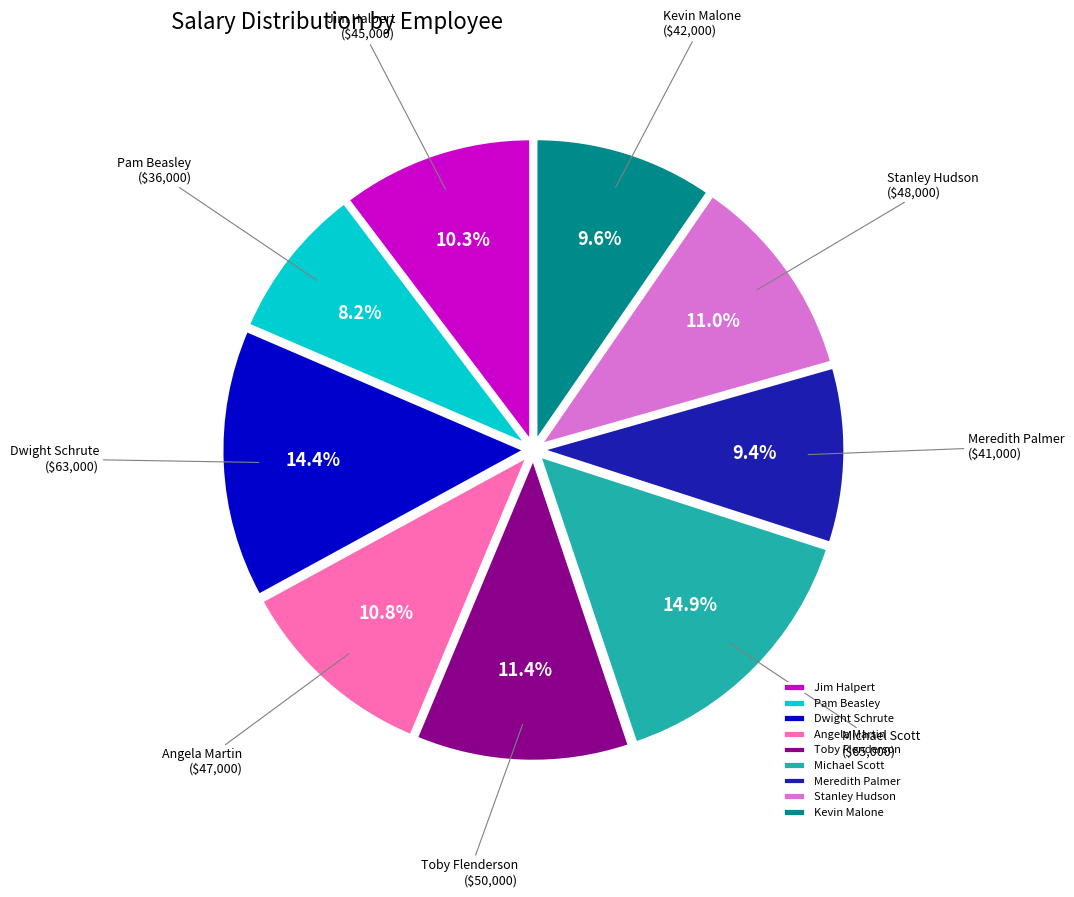

Which category has the smallest portion of the pie?

Pam Beasley